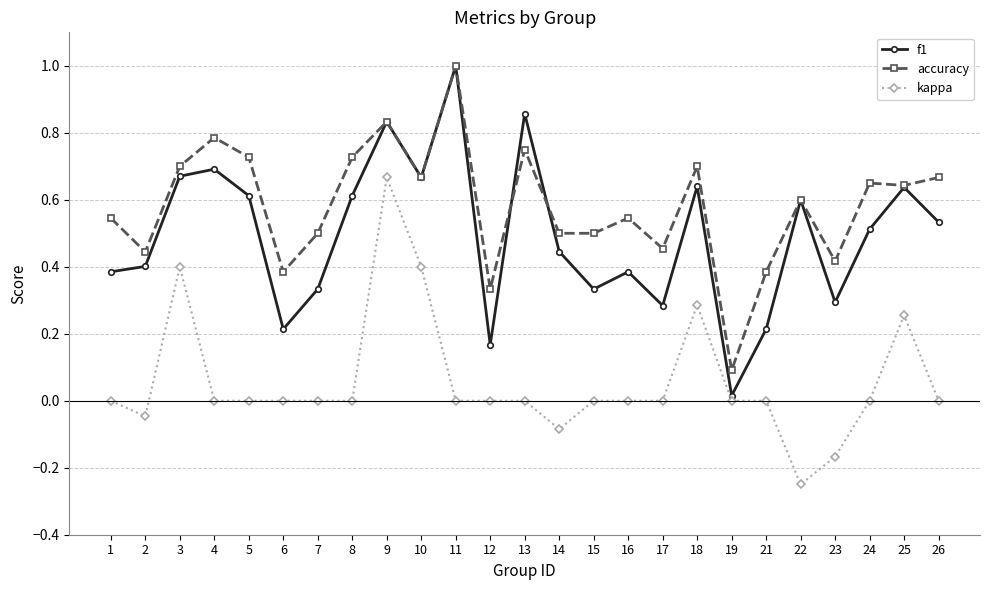

Where is the first local minimum for f1?

6